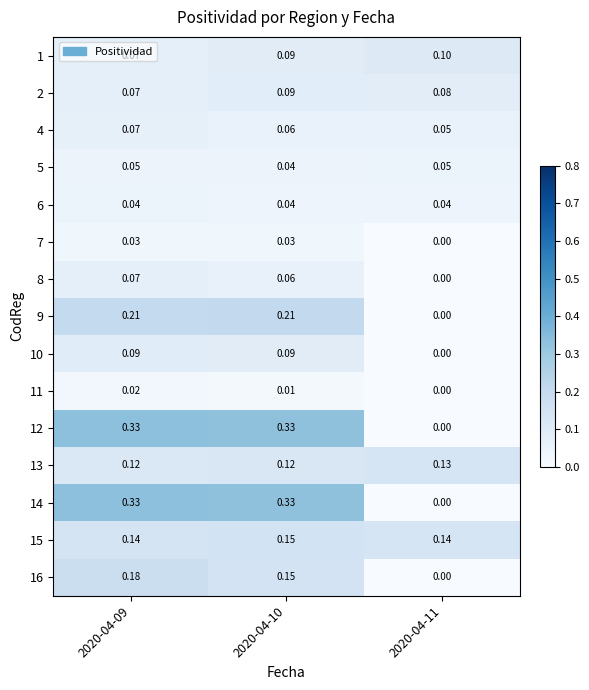

Between 2020-04-10 and 2020-04-11, which is larger?

2020-04-11